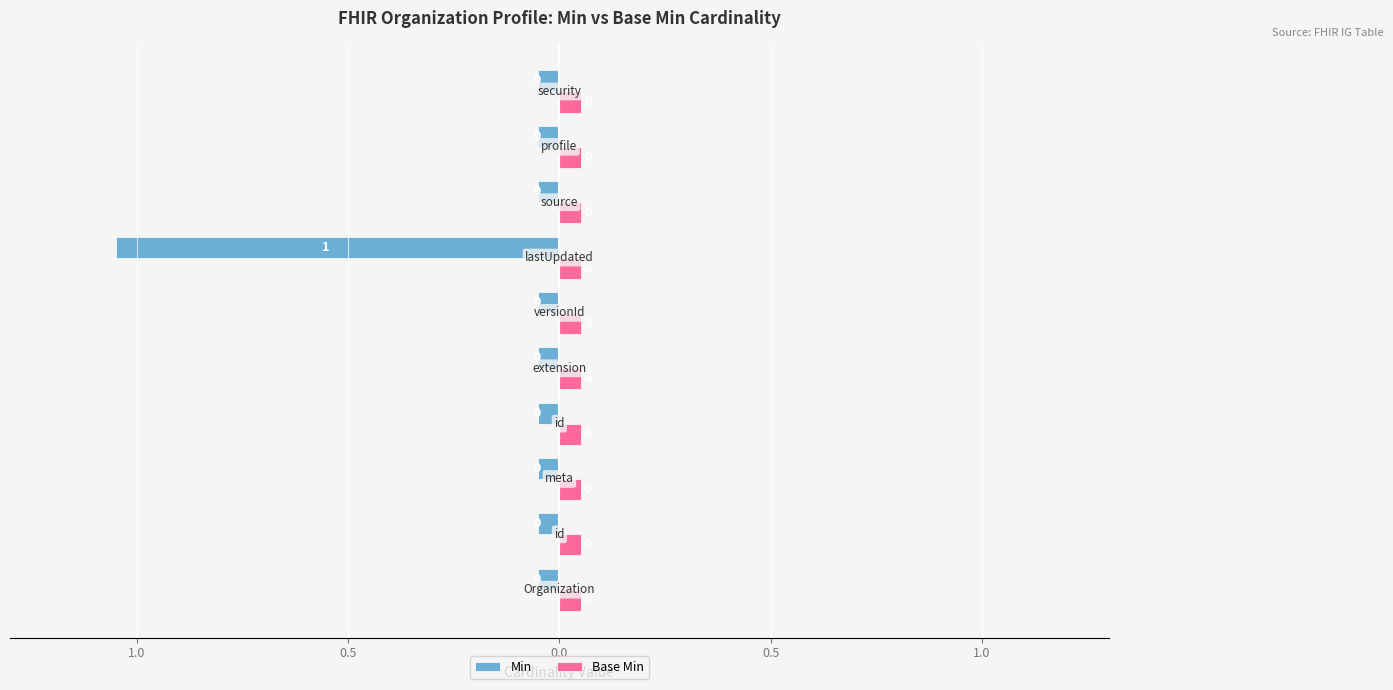

What are all the series names shown in the legend?

Min, Base Min